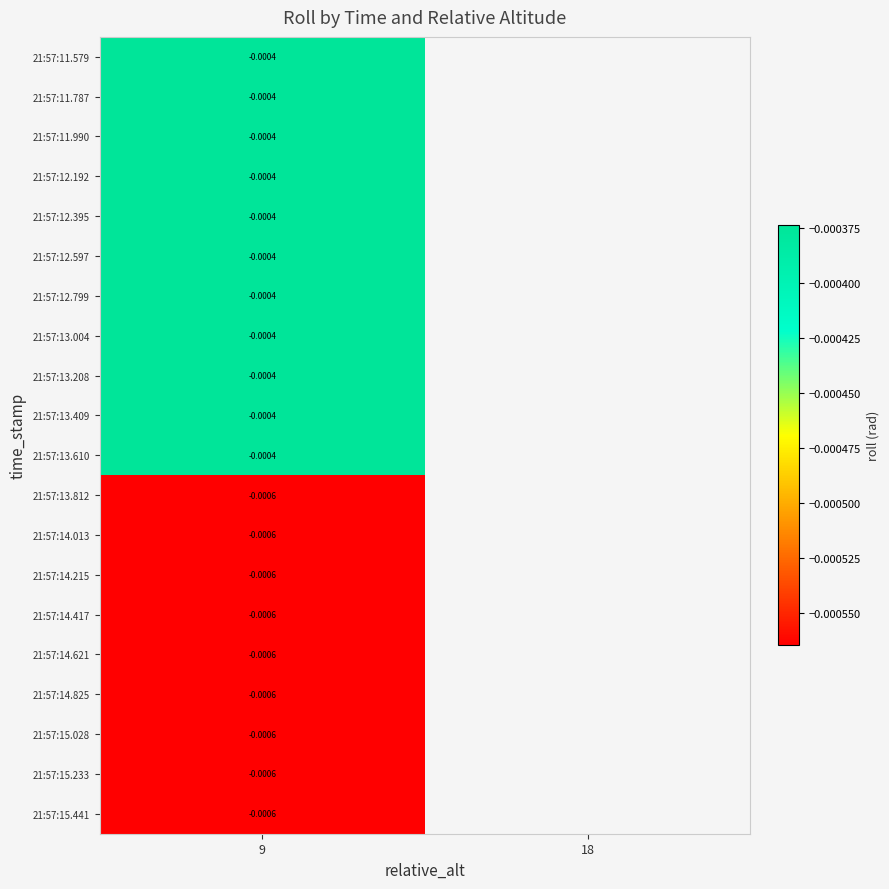

How many negative values does the 21:57:11.990 series have?

1